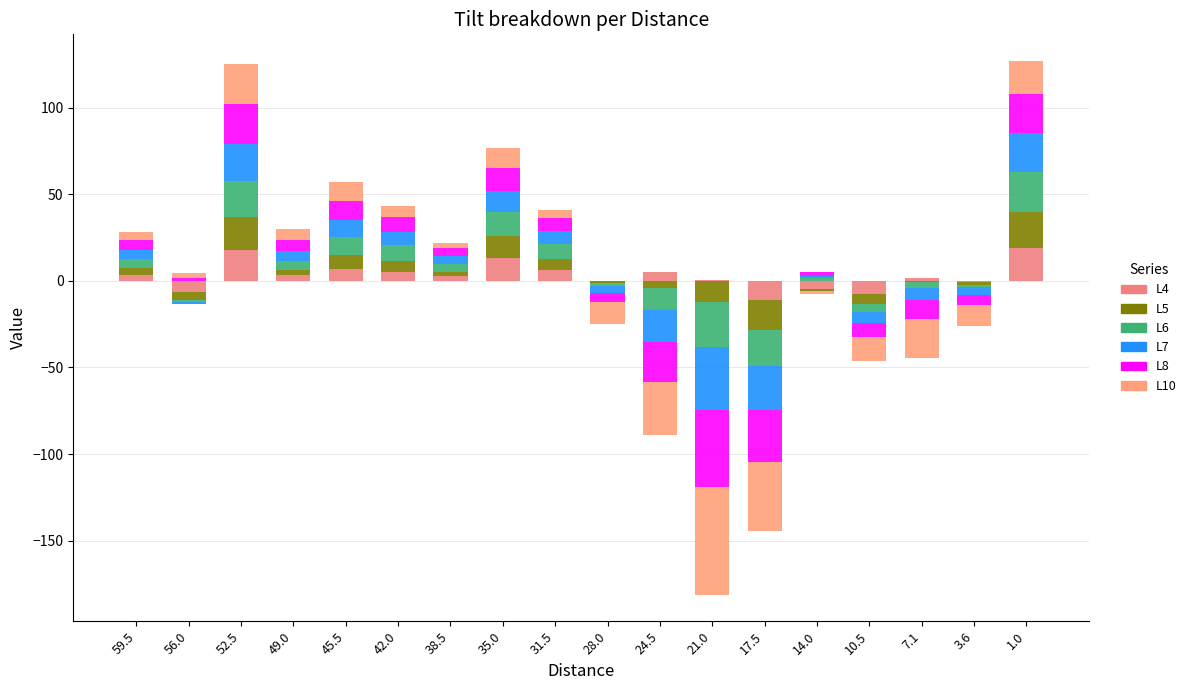

At which category is the sum across all series the highest?

1.0